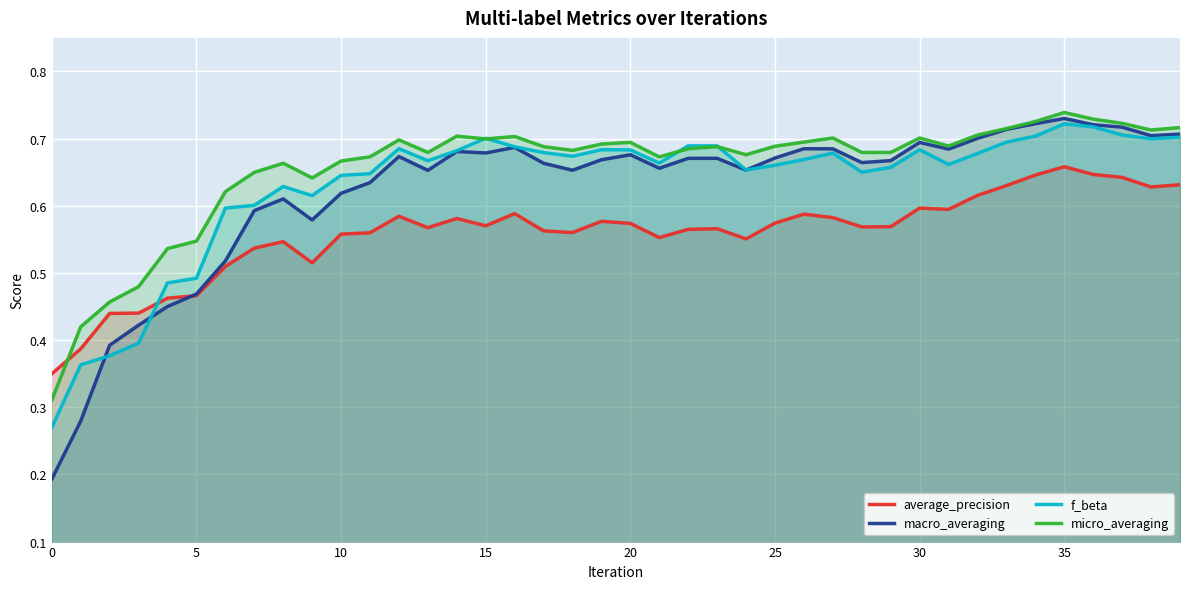

At which label does micro_averaging reach its peak?

35